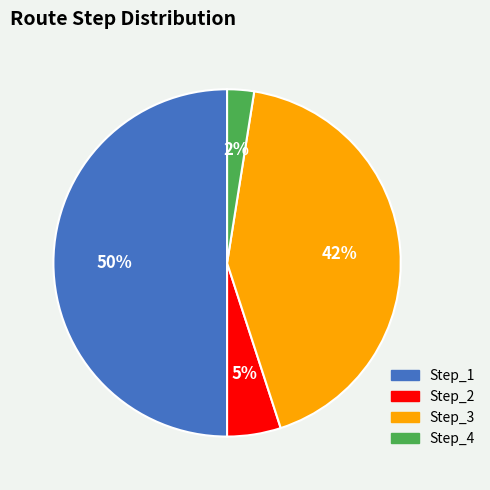

Rank the categories by value from lowest to highest.

Step_4, Step_2, Step_3, Step_1